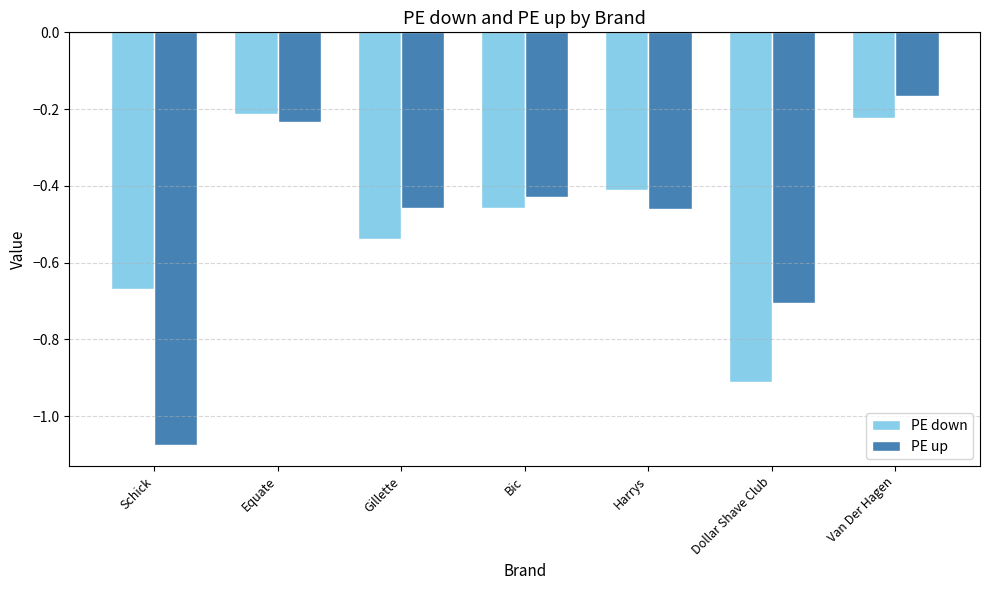

Rank the series by their maximum value, from lowest to highest.

PE down, PE up